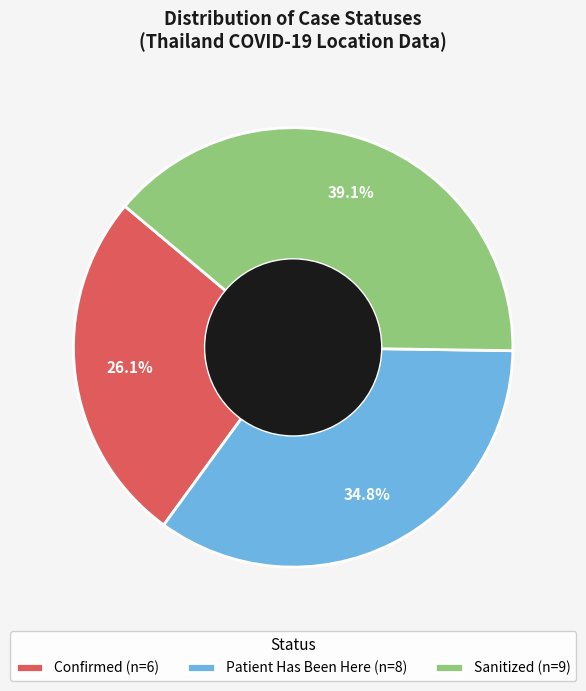

How many slices are in this pie chart?

3